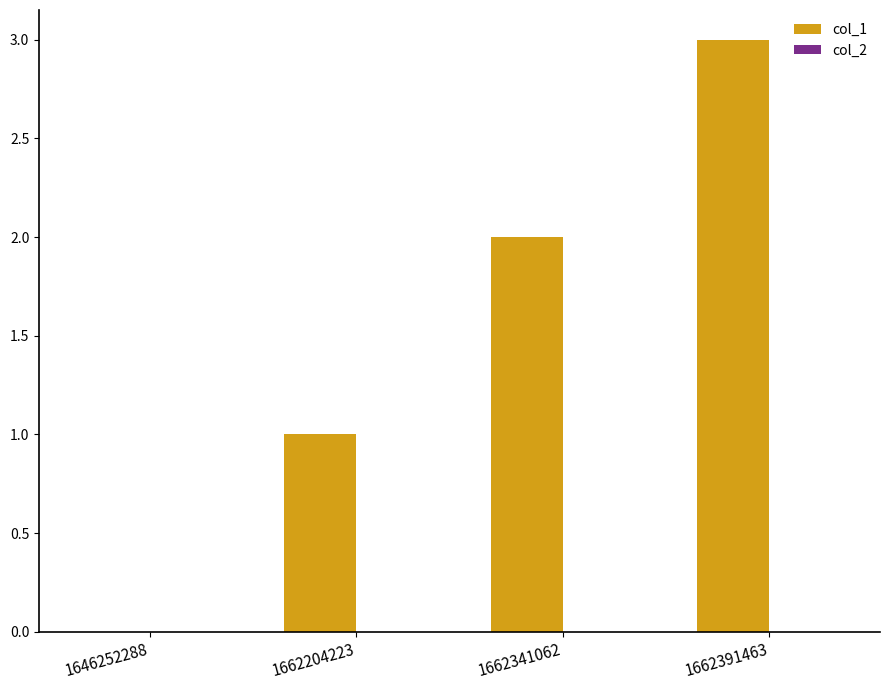

Which has a higher value, 1662341062 or 1662204223?

1662341062